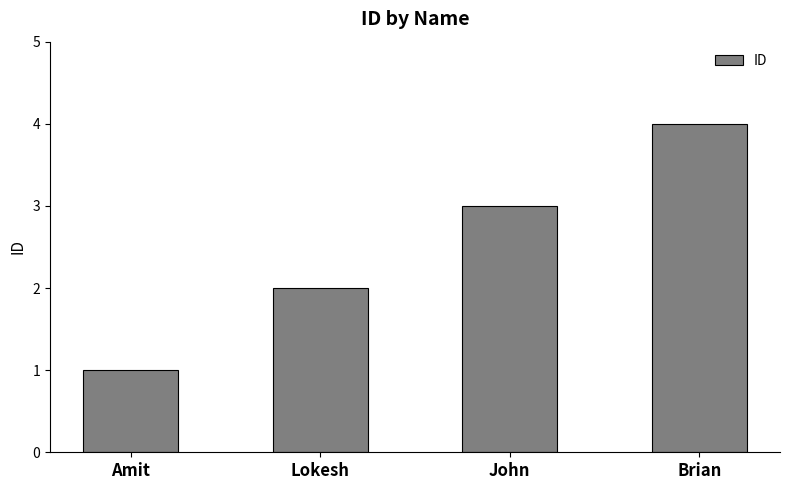

What is the difference between the values at Brian and John?

1